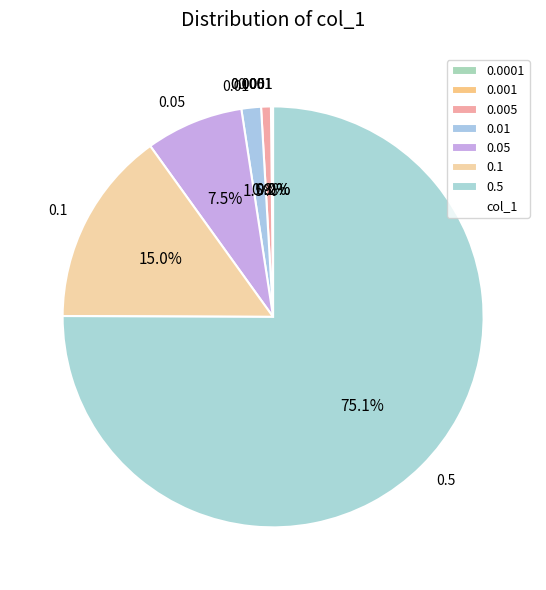

Which slice represents more than half of the pie?

0.5